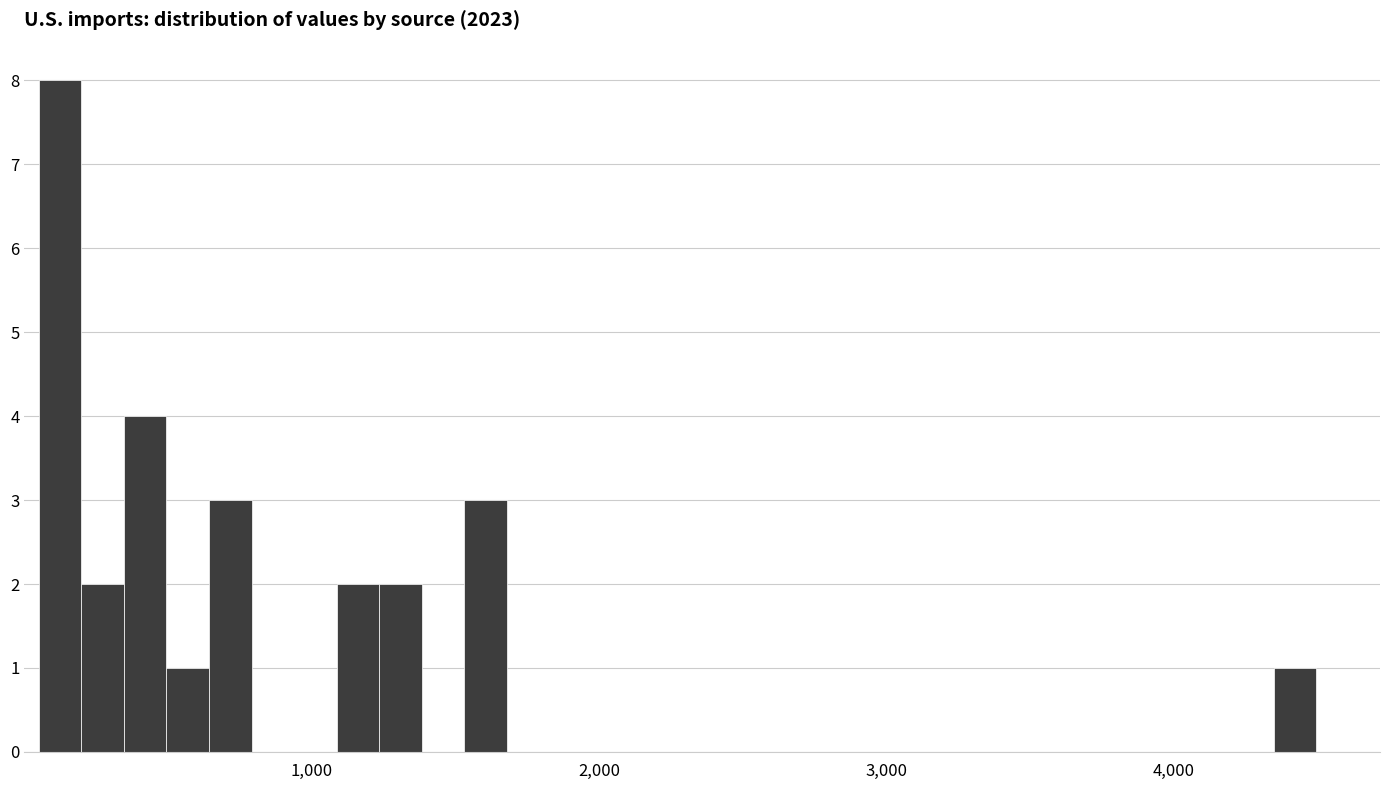

Around what value on the x-axis is the tallest bar? Give the approximate position of its centre, as read against the axis.

100